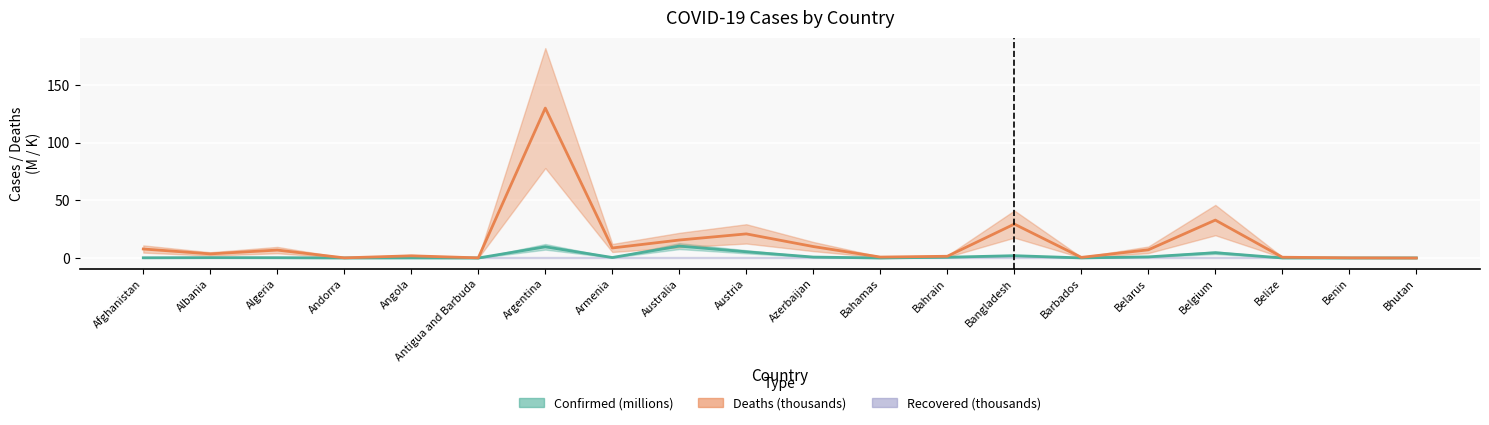

At how many categories does at least one series exceed 103?

1